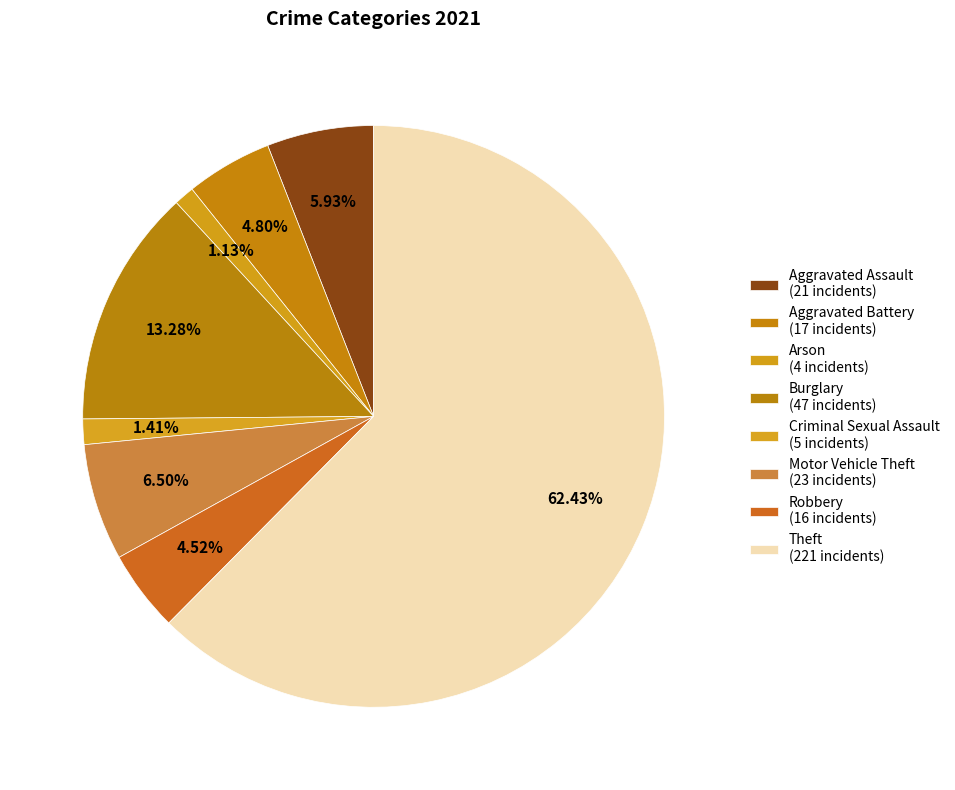

How many segments does this pie chart have?

8